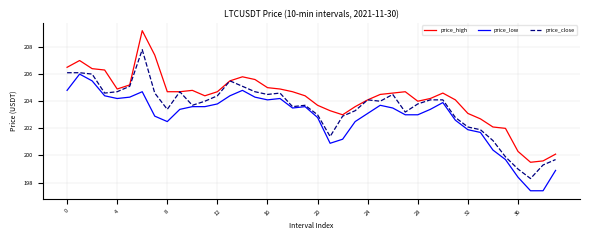

True or false: price_low and price_high cross at least once.

False